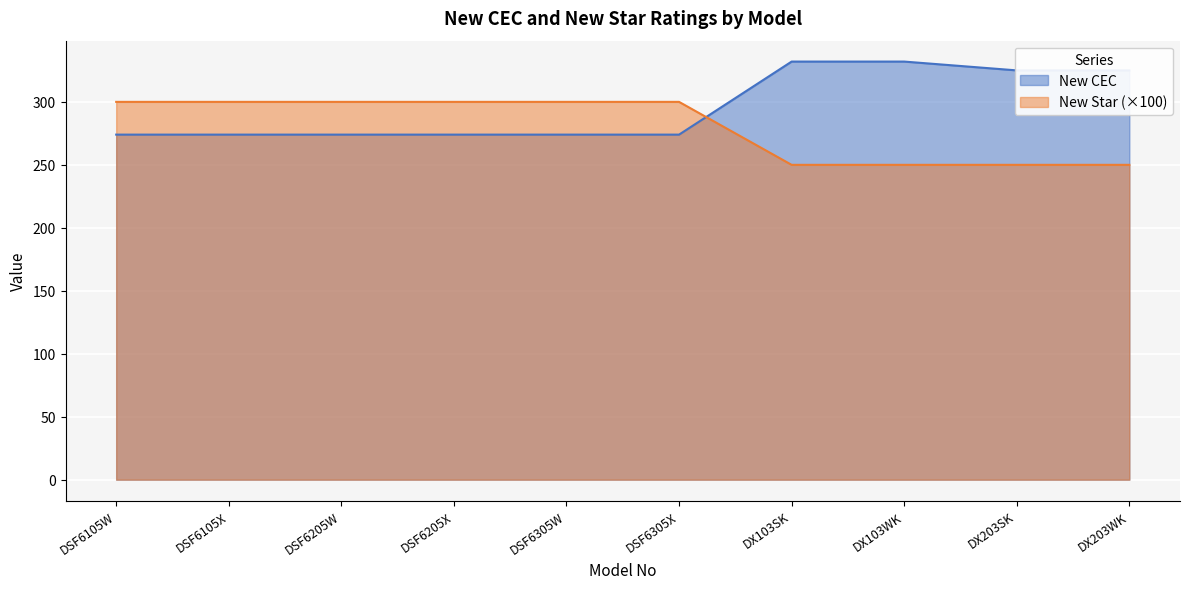

At DX203WK, list the series in order from largest to smallest.

New CEC, New Star (×100)